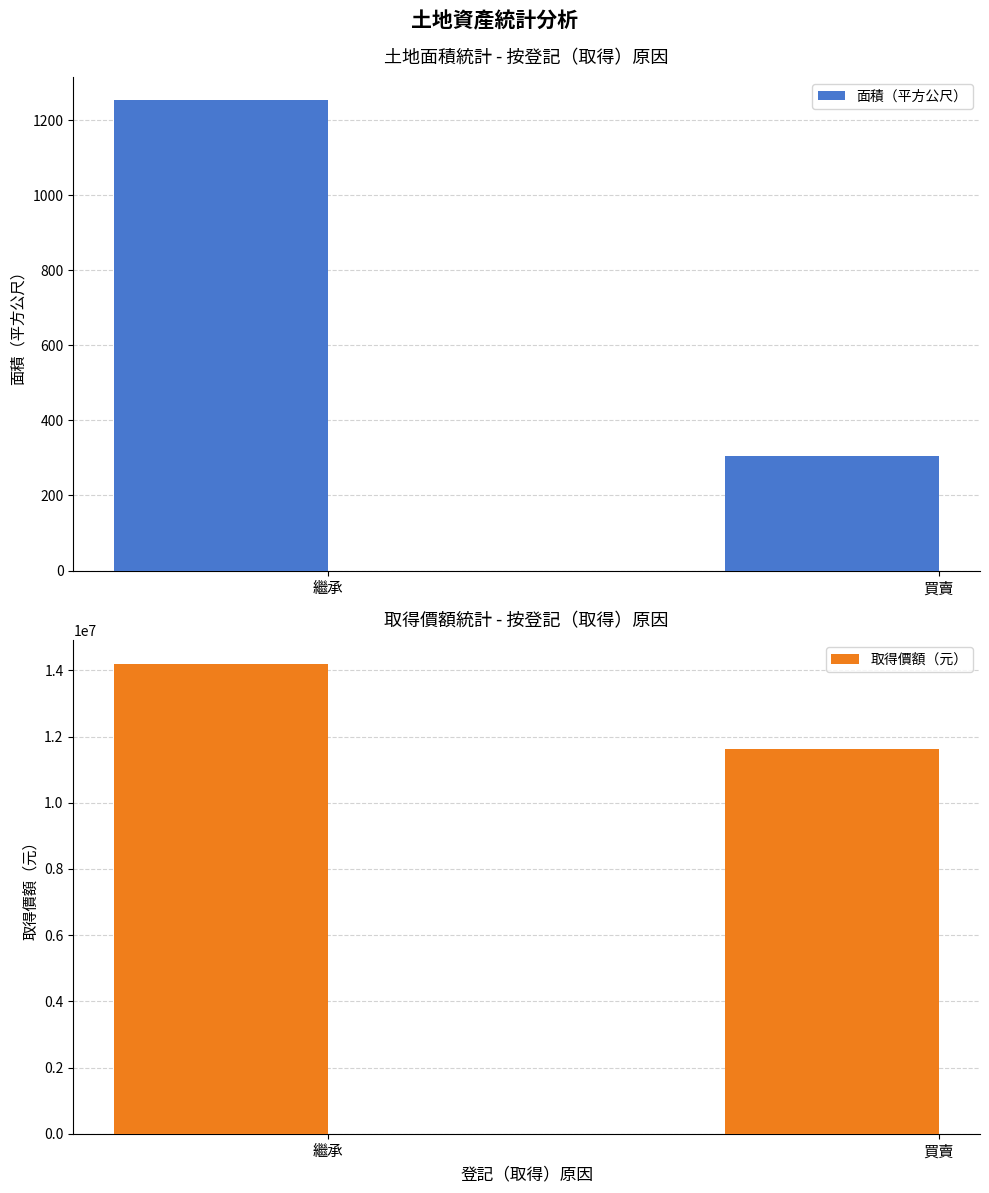

Is it true that 面積（平方公尺） equals 1252.4 at 繼承?

True